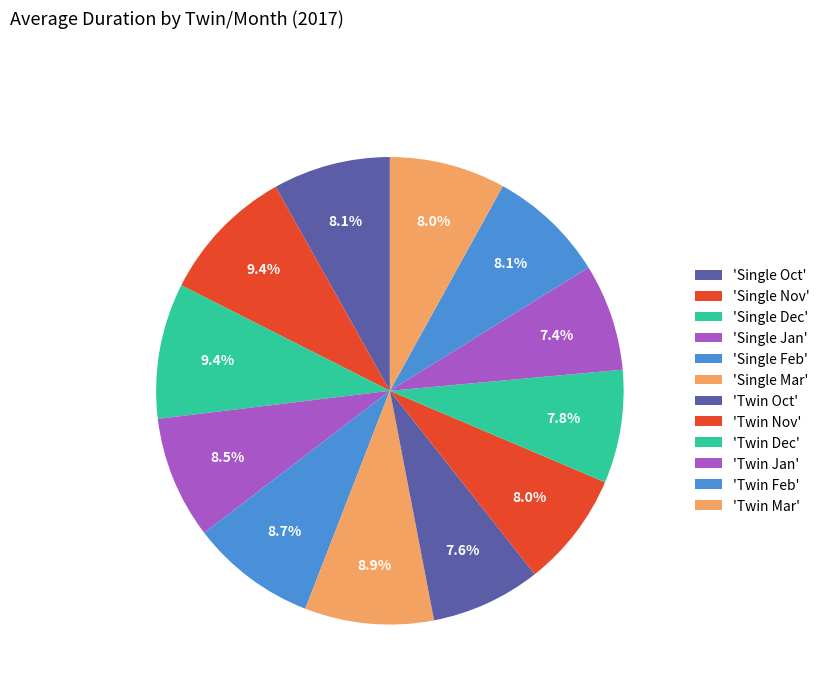

How many slices are in this pie chart?

12